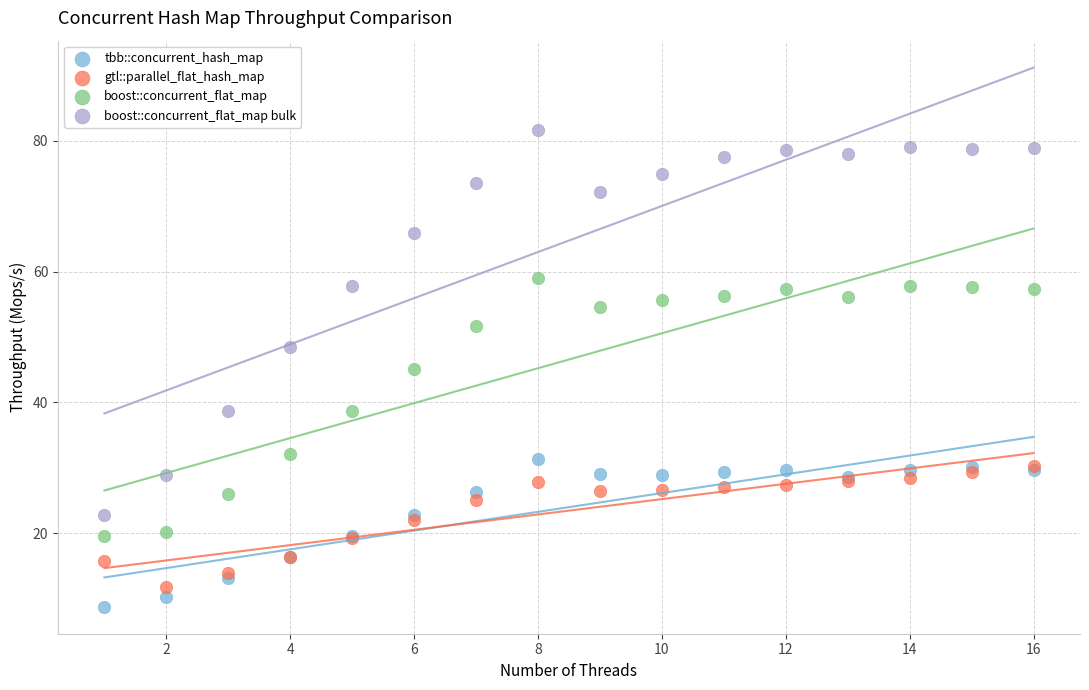

What are all the series names shown in the legend?

tbb::concurrent_hash_map, gtl::parallel_flat_hash_map, boost::concurrent_flat_map, boost::concurrent_flat_map bulk